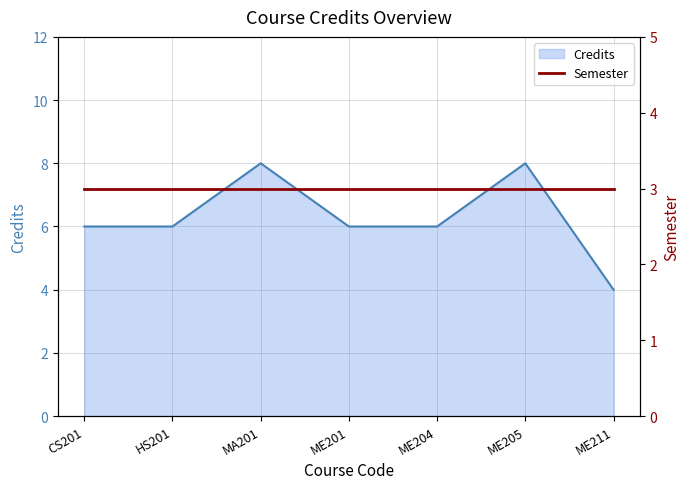

True or false: the data shows 11 at ME201.

False